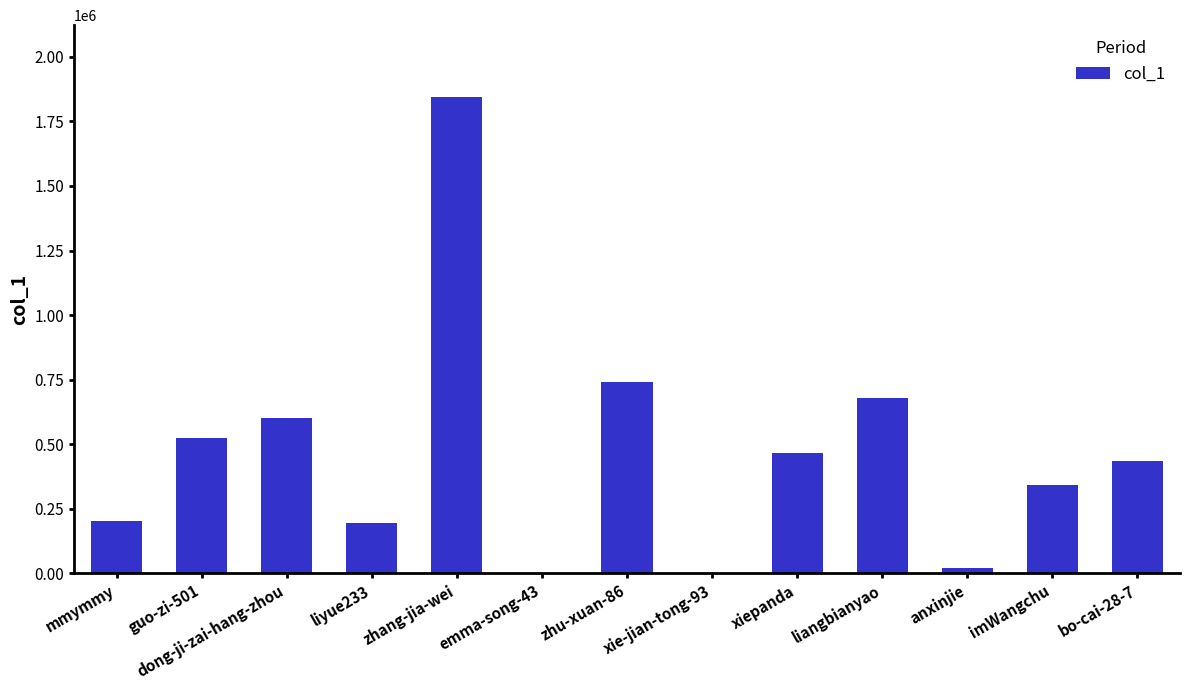

Does the chart contain stacked bars?

No